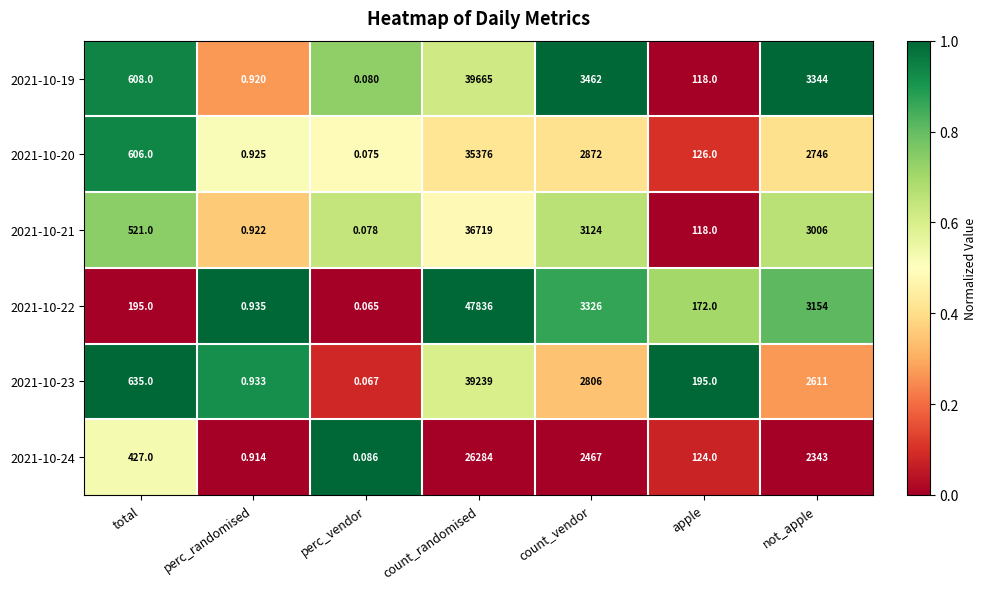

Rank the categories by 2021-10-23 value from lowest to highest.

perc_vendor, perc_randomised, apple, total, not_apple, count_vendor, count_randomised